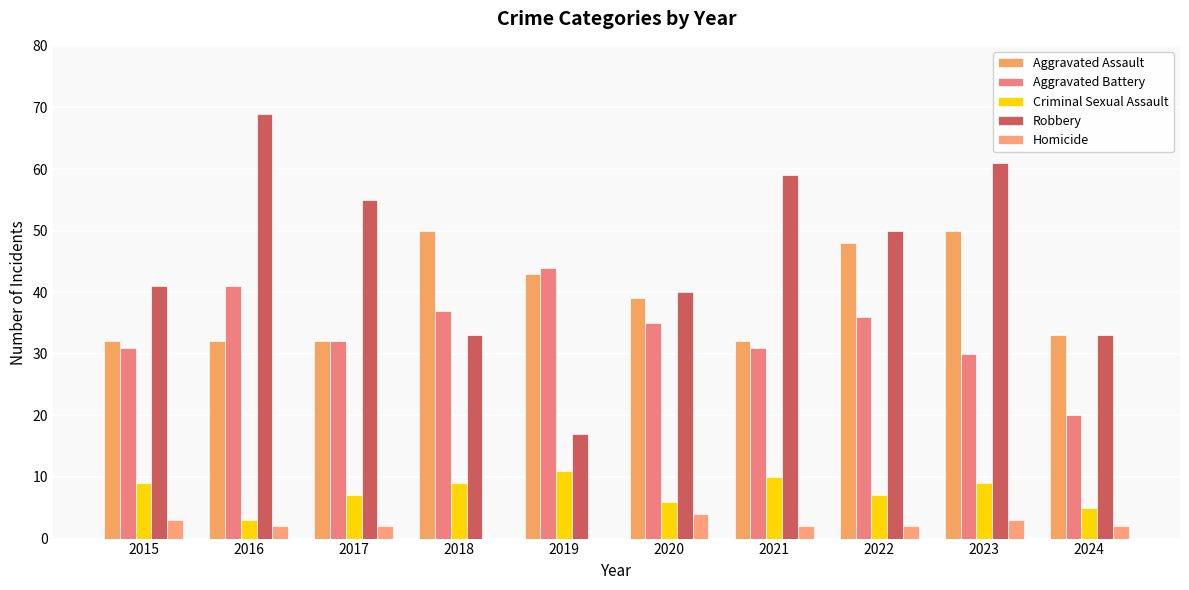

What is the difference between the maximum and minimum values in the Homicide series?

4